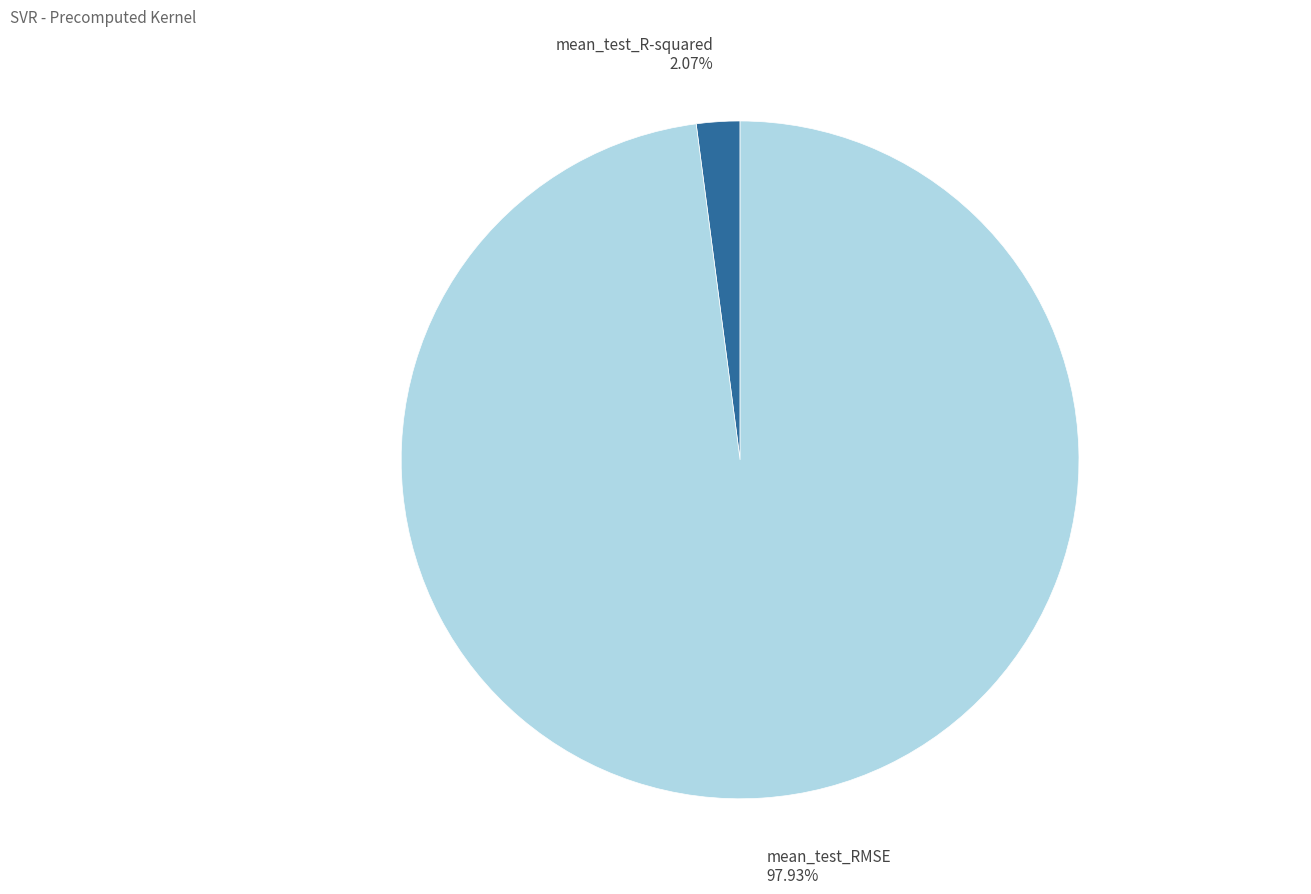

Which slice is the largest?

mean_test_RMSE